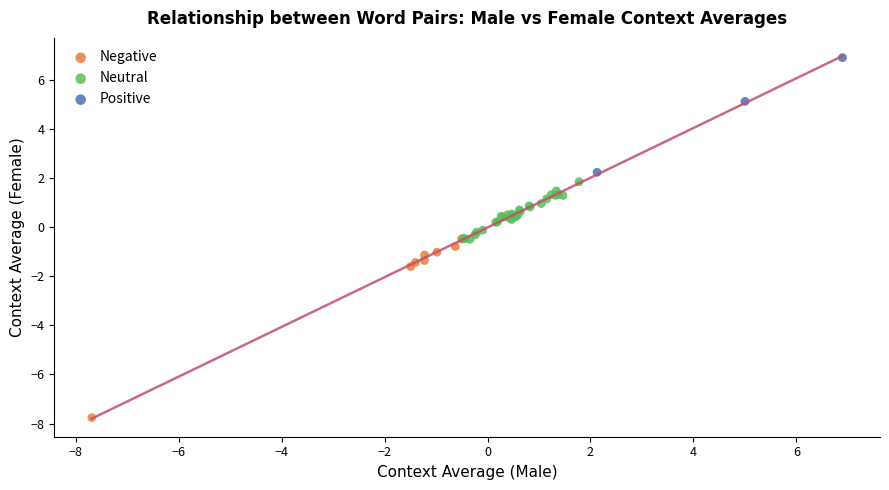

Which series contains the lowest Y value?

Negative